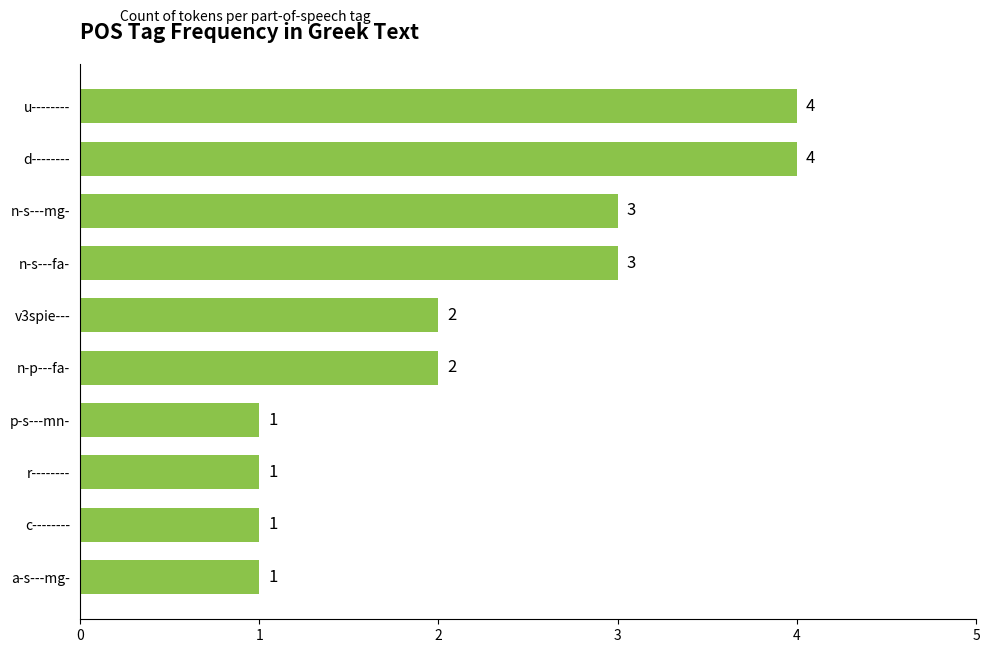

Count the number of categories in the chart.

10